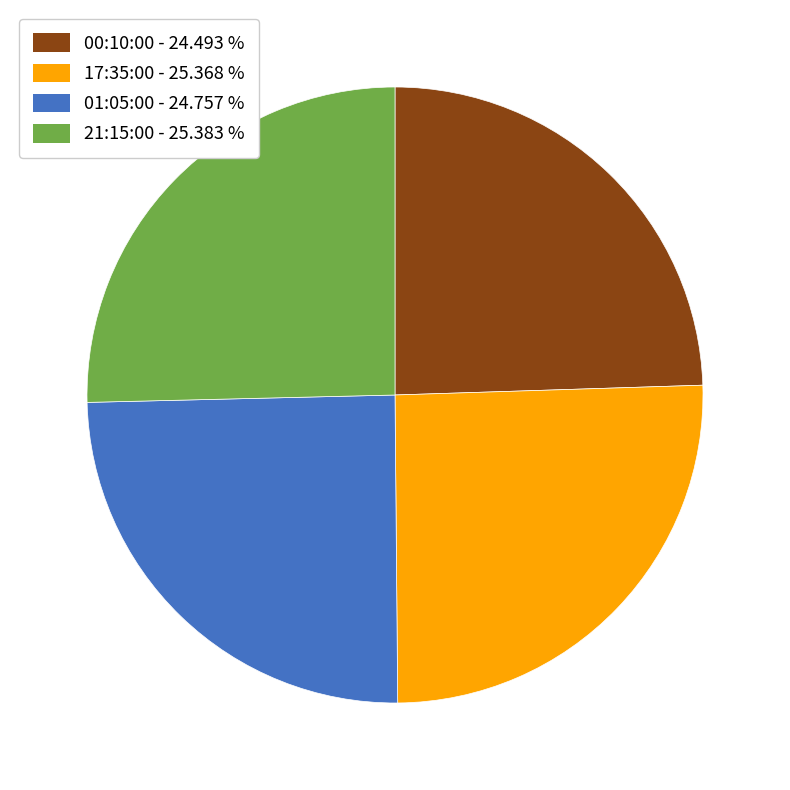

Does 00:10:00 account for over 50% of the chart?

No